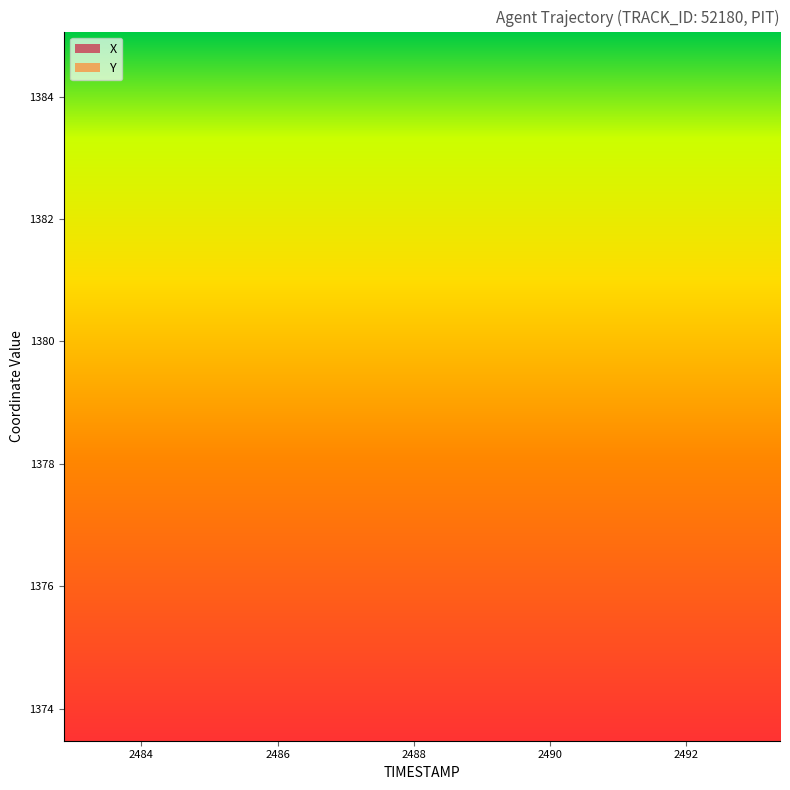

Where is X nearest to the value 2488?

76.9